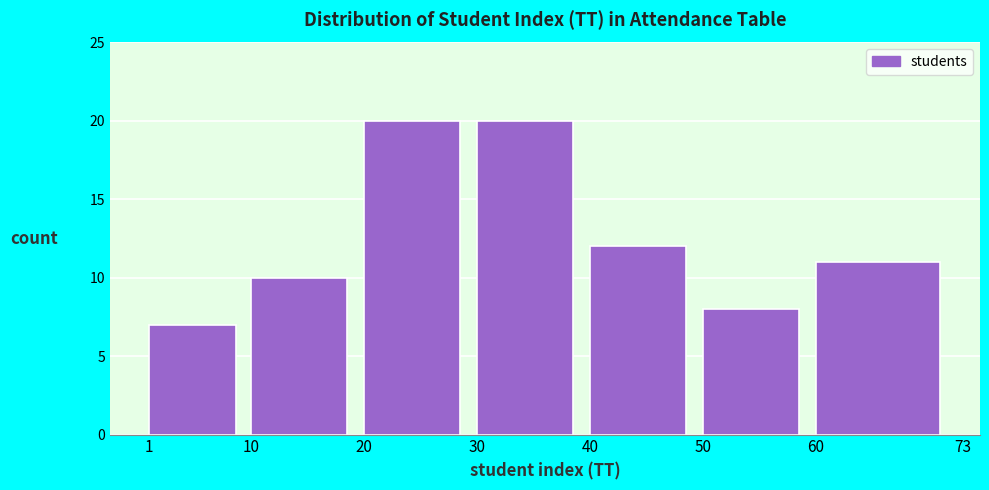

Reading left to right, extract all data points from this chart.

7	10	20	20	12	8	11